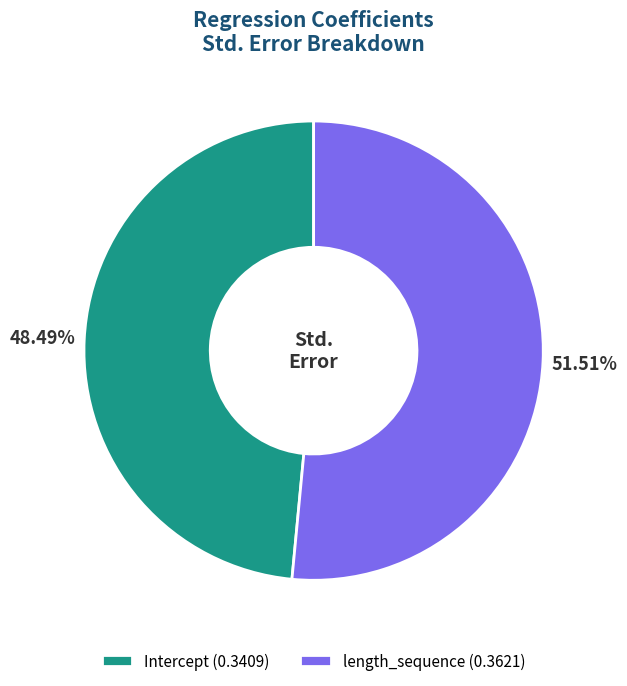

True or false: Intercept accounts for 48% of the total.

True